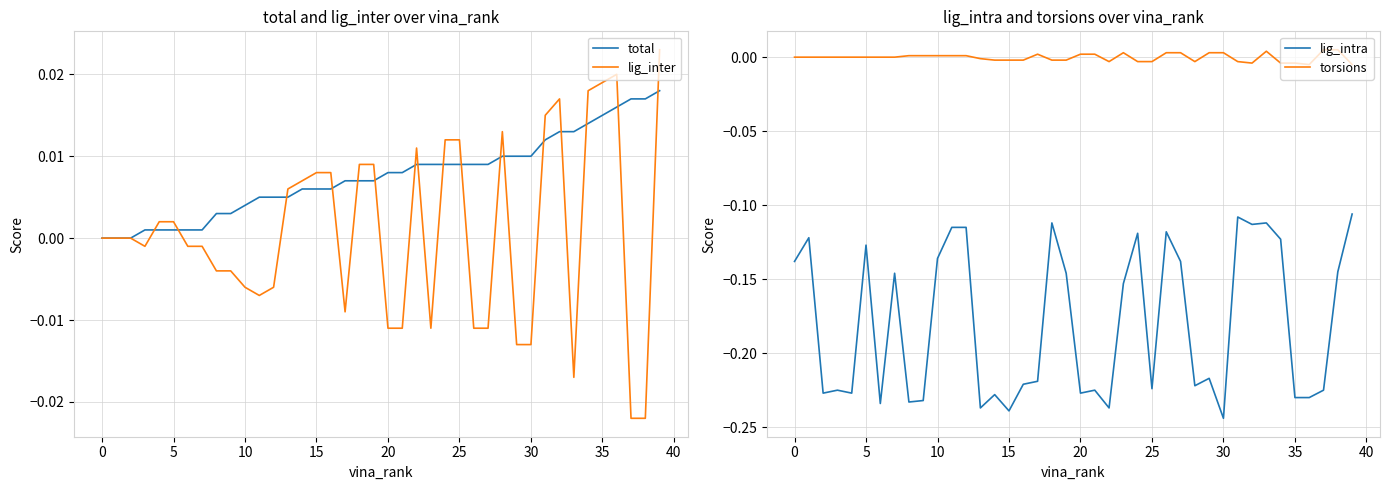

True or false: lig_intra and total cross at least once.

False